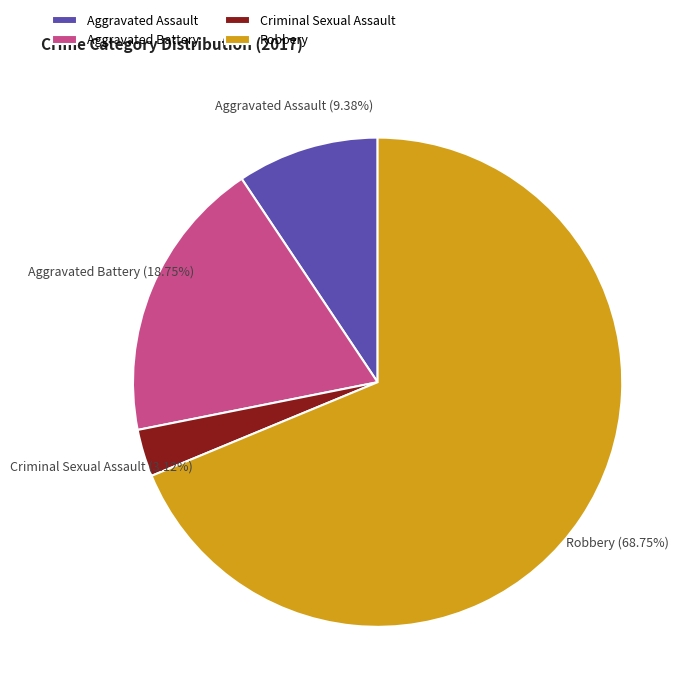

What percentage is the Aggravated Assault slice, to the nearest percent?

9%